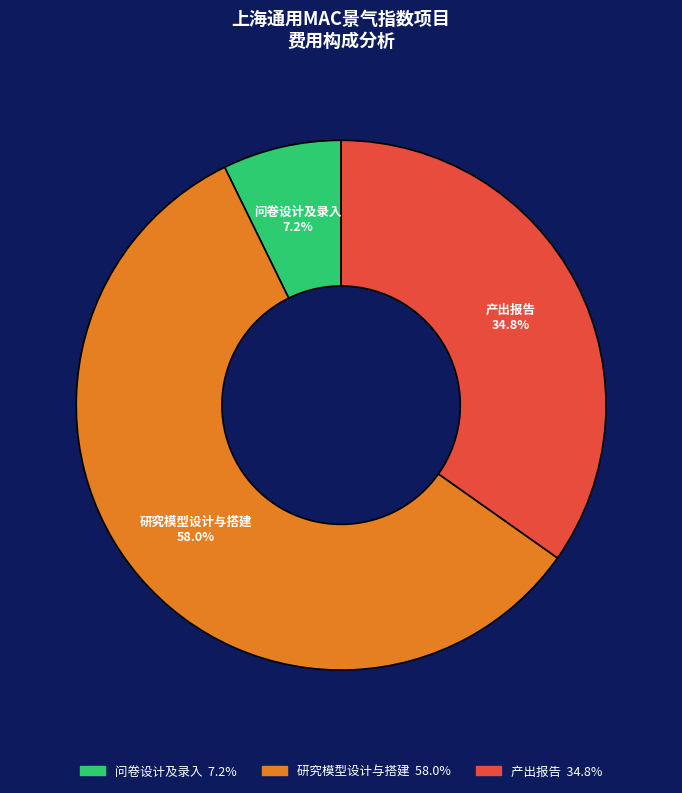

How many slices are in this pie chart?

3